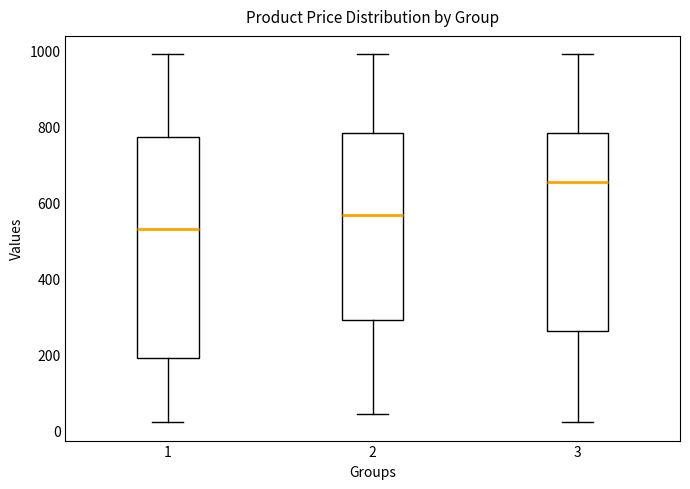

Which box has the lowest median line?

1